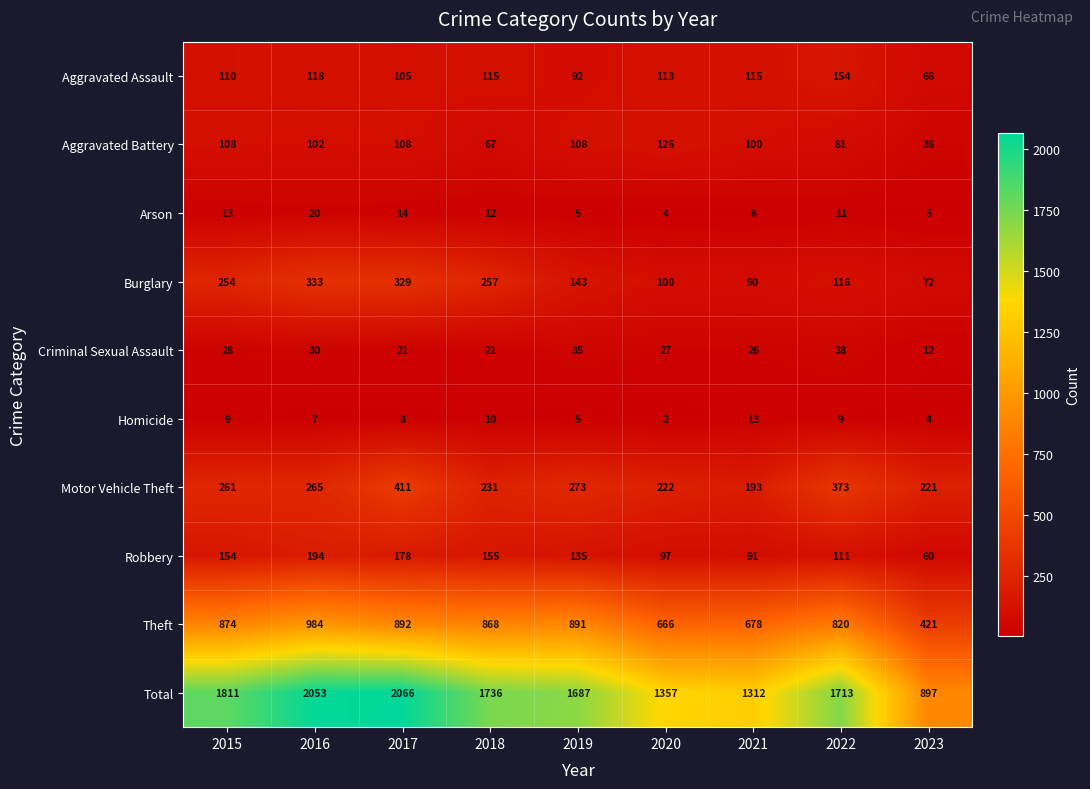

Which has a higher value, 2022 or 2019?

2022